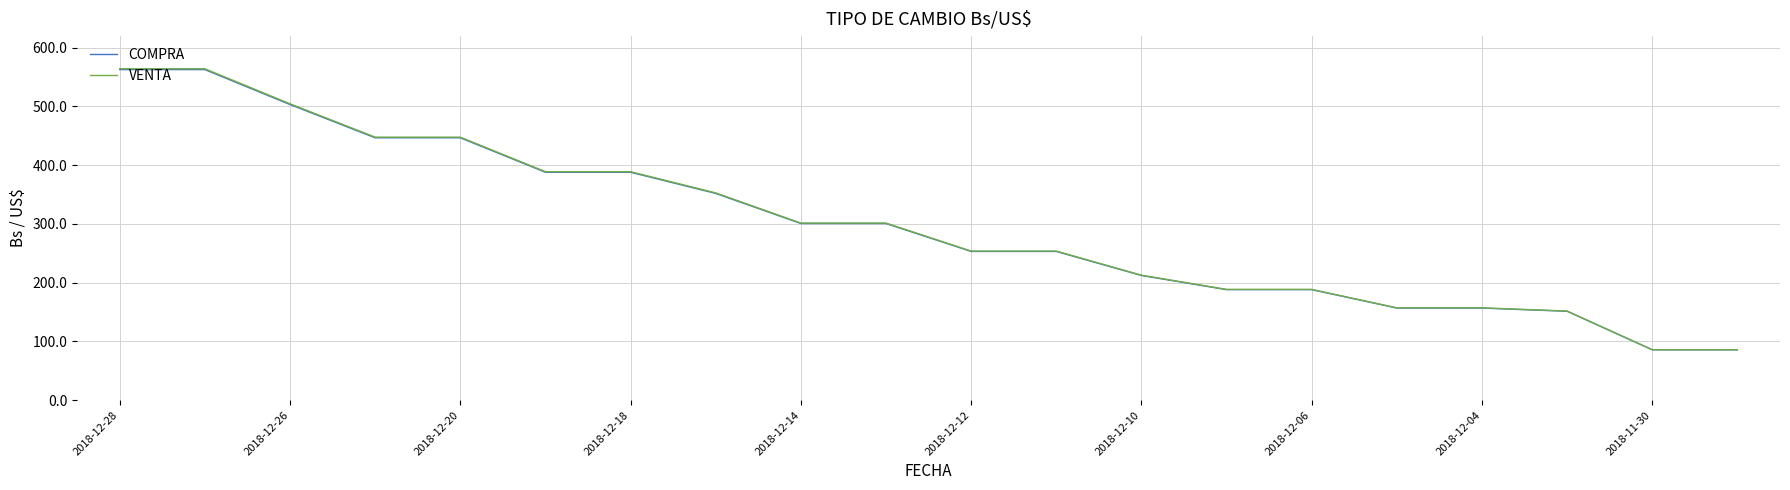

True or false: VENTA and COMPRA cross at least once.

False